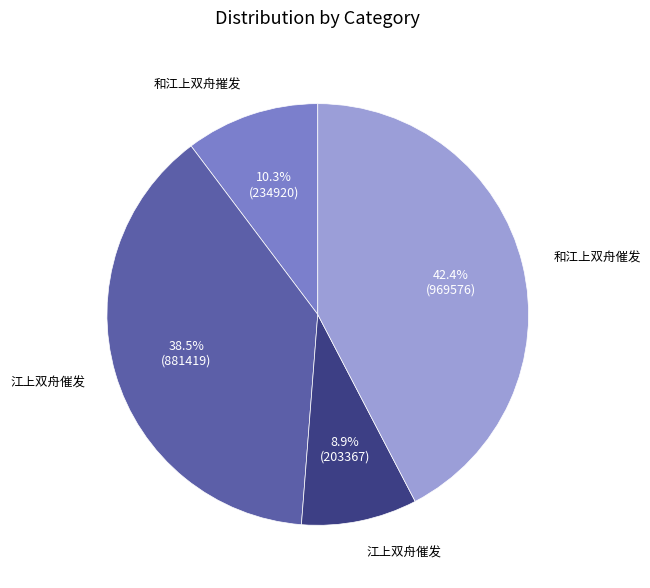

Is there a majority slice in this chart?

No